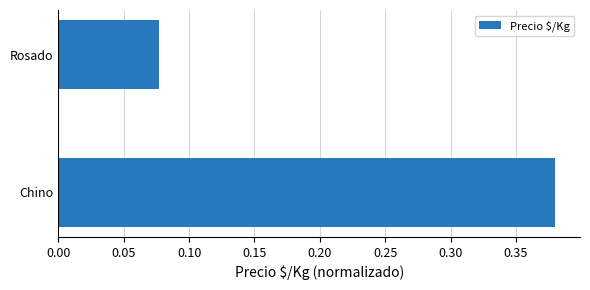

Which has a higher value, Chino or Rosado?

Chino